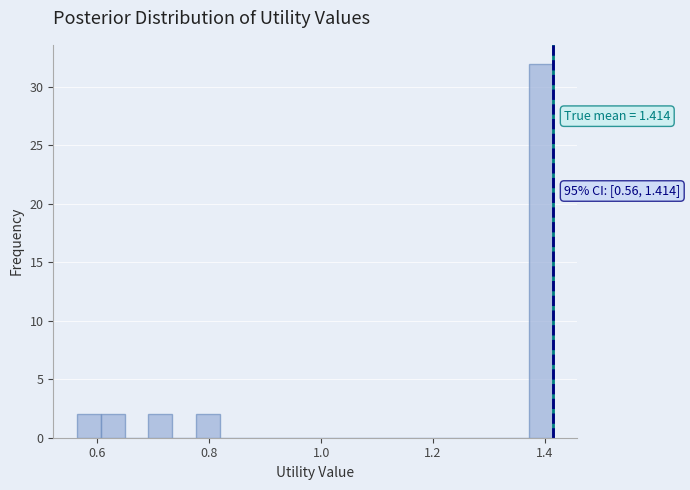

Around what value on the x-axis is the tallest bar? Give the approximate position of its centre, as read against the axis.

1.40